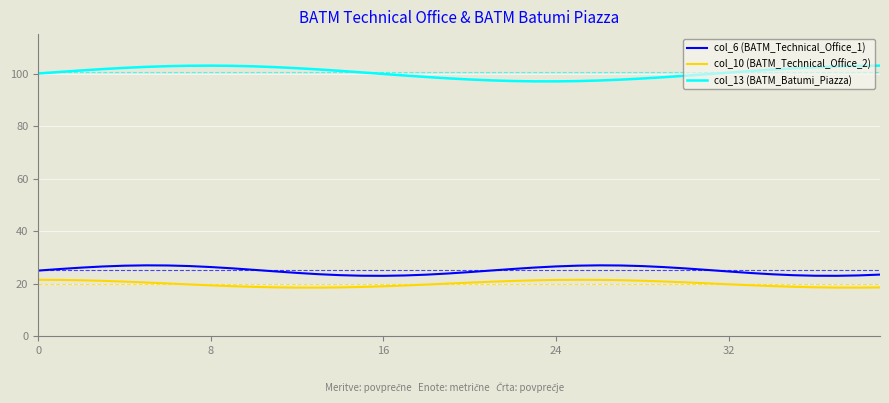

Which series has the widest spread of values?

col_13 (BATM_Batumi_Piazza)